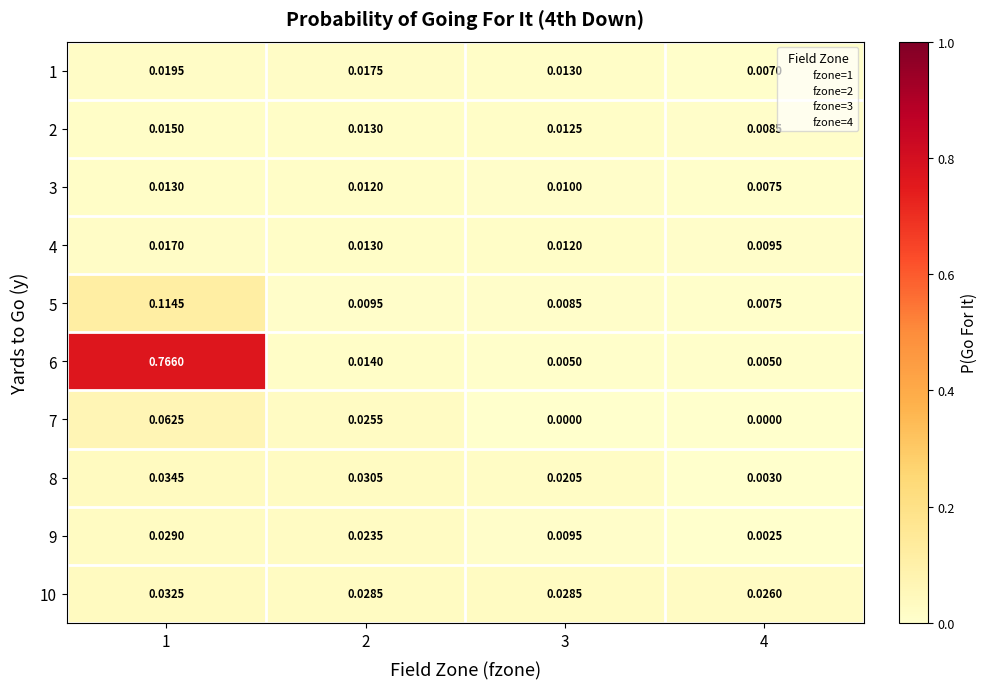

How many categories are shown in the chart?

4